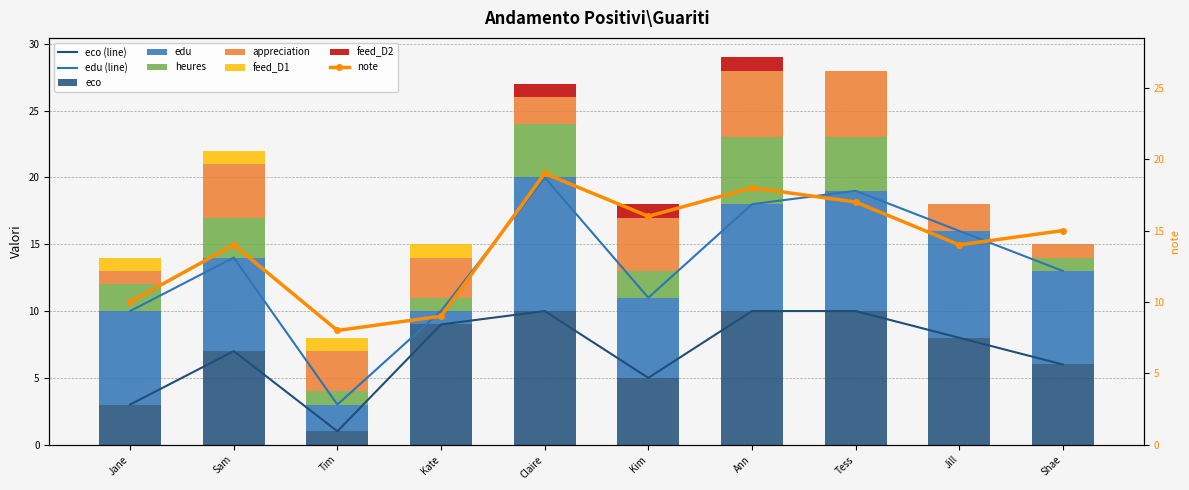

What is the label of the 9th bar from the left?

Jill